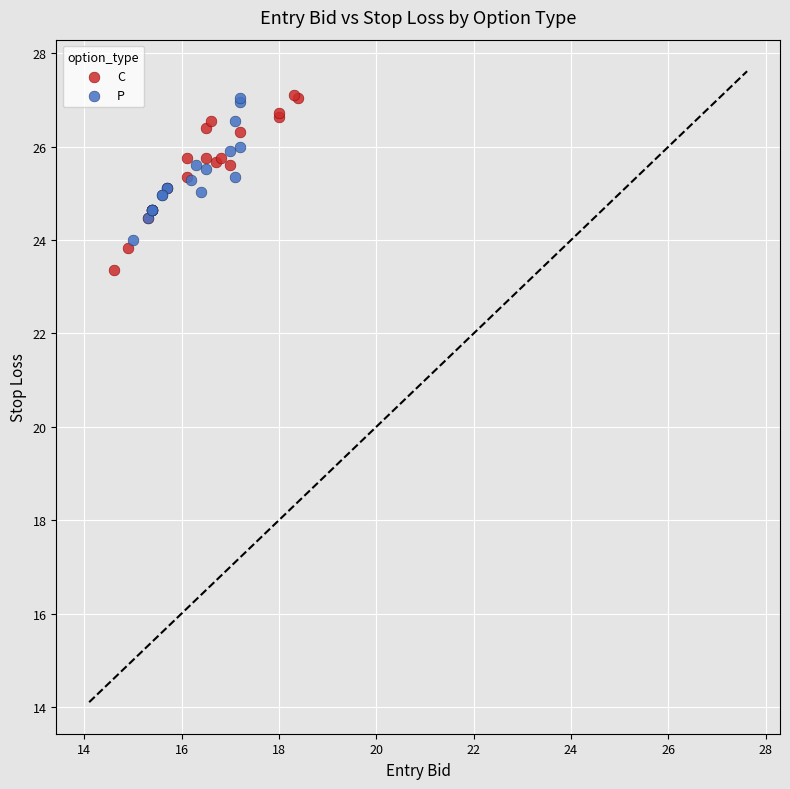

Which series has the largest Y range (max minus min)?

C